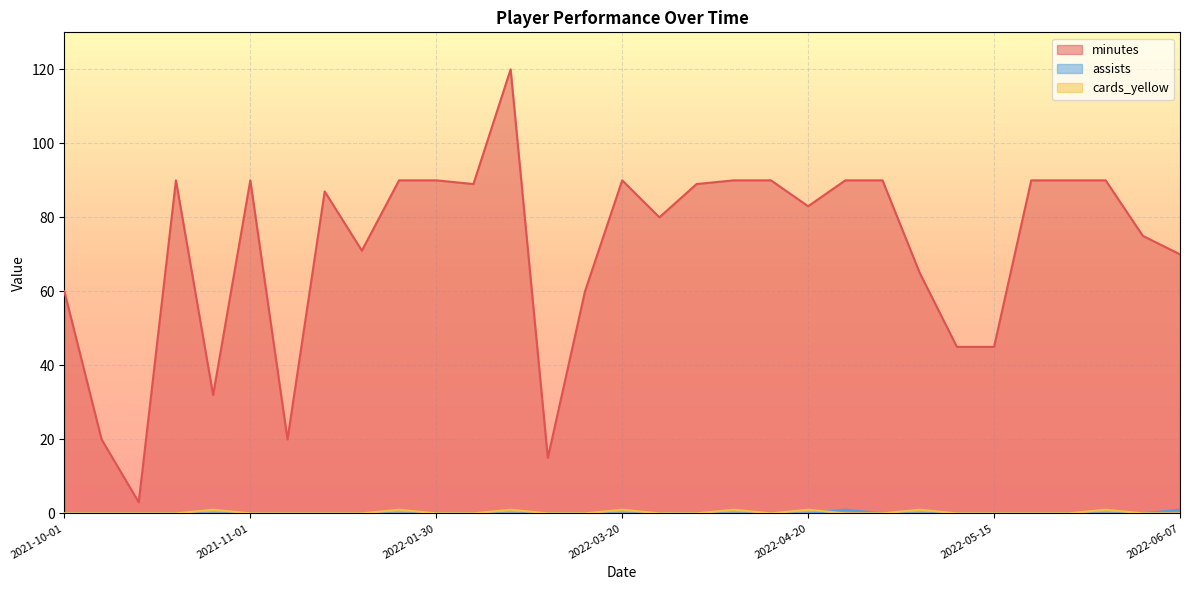

How many values in cards_yellow are above zero?

8